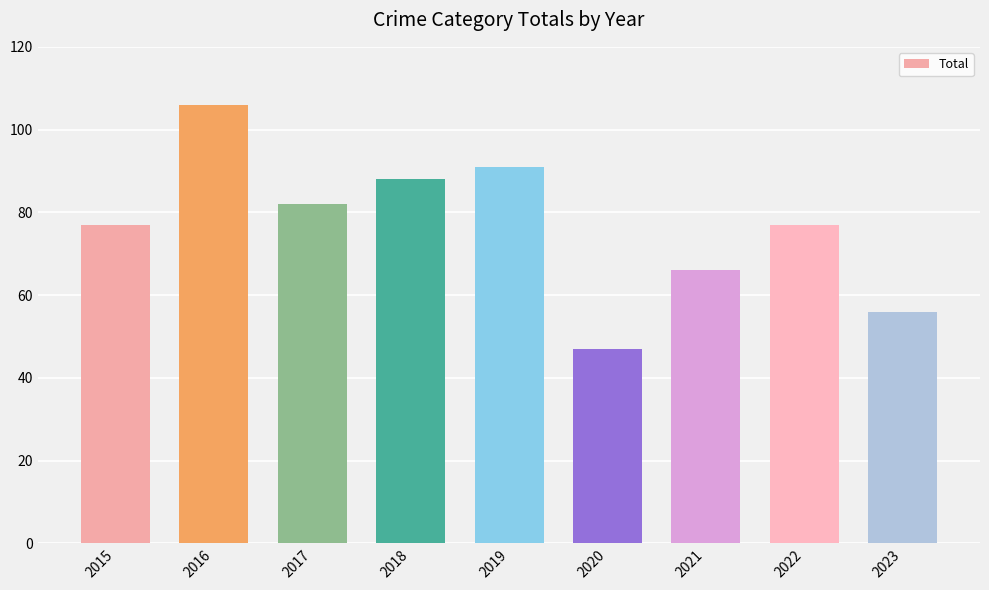

The value at 2019 is 122. True or false?

False